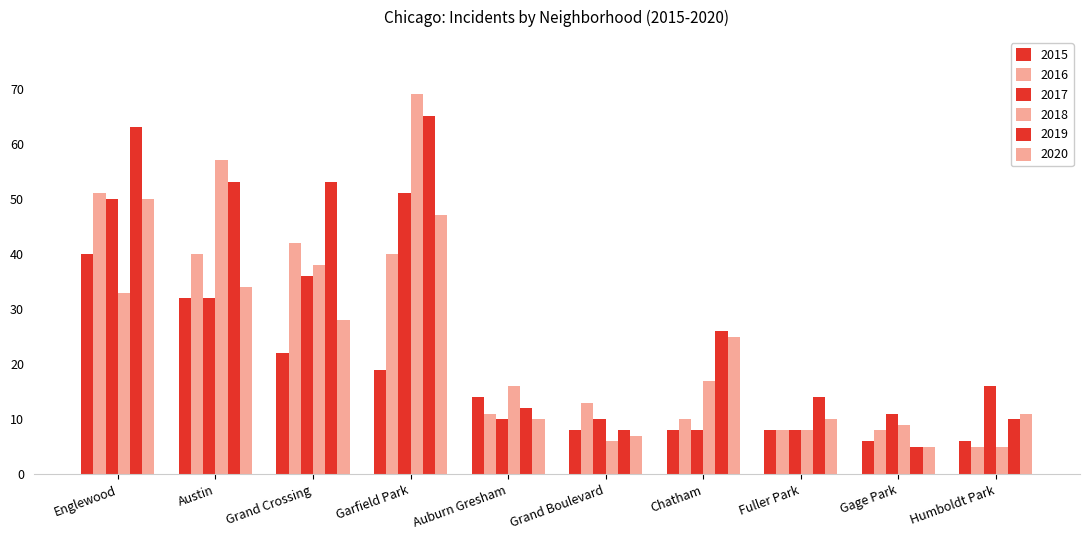

Which series has the widest spread of values?

2018